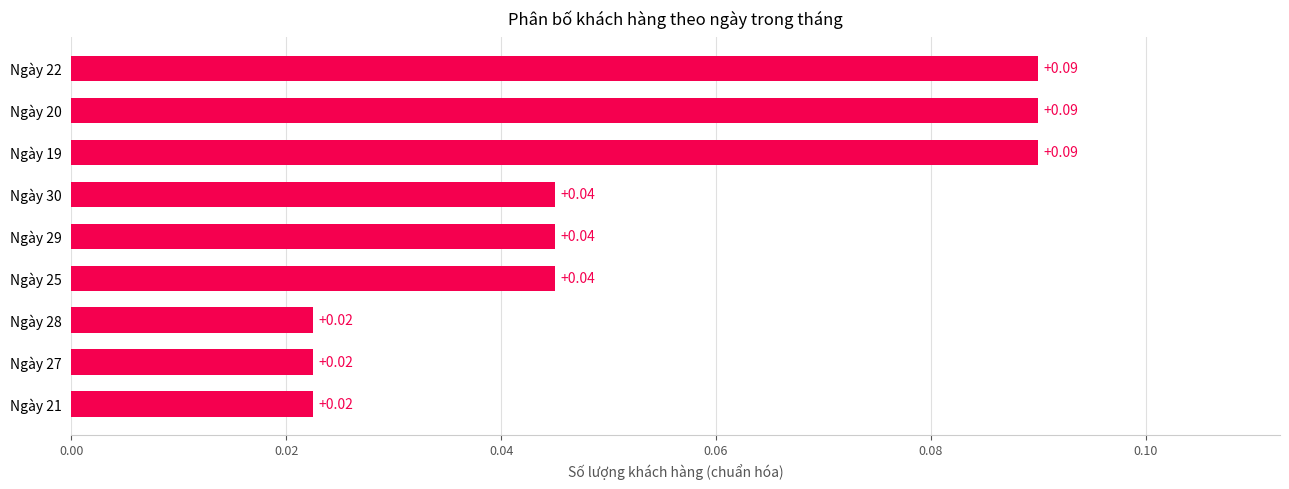

Which has a higher value, Ngày 28 or Ngày 29?

Ngày 29